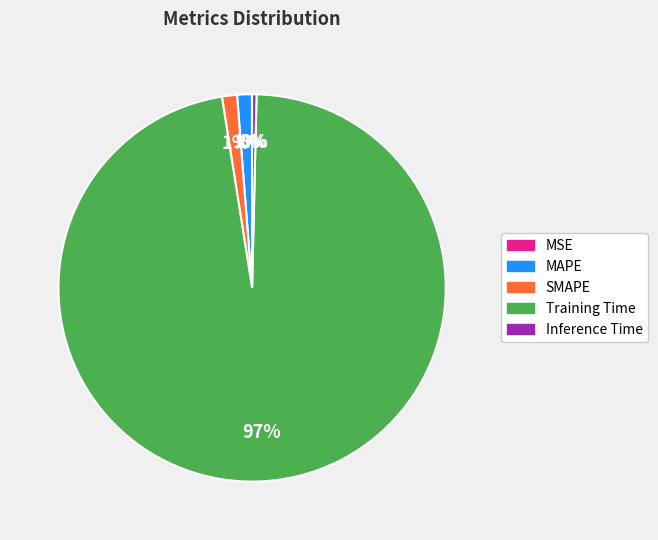

Do SMAPE and Training Time together represent more than half of the pie?

Yes